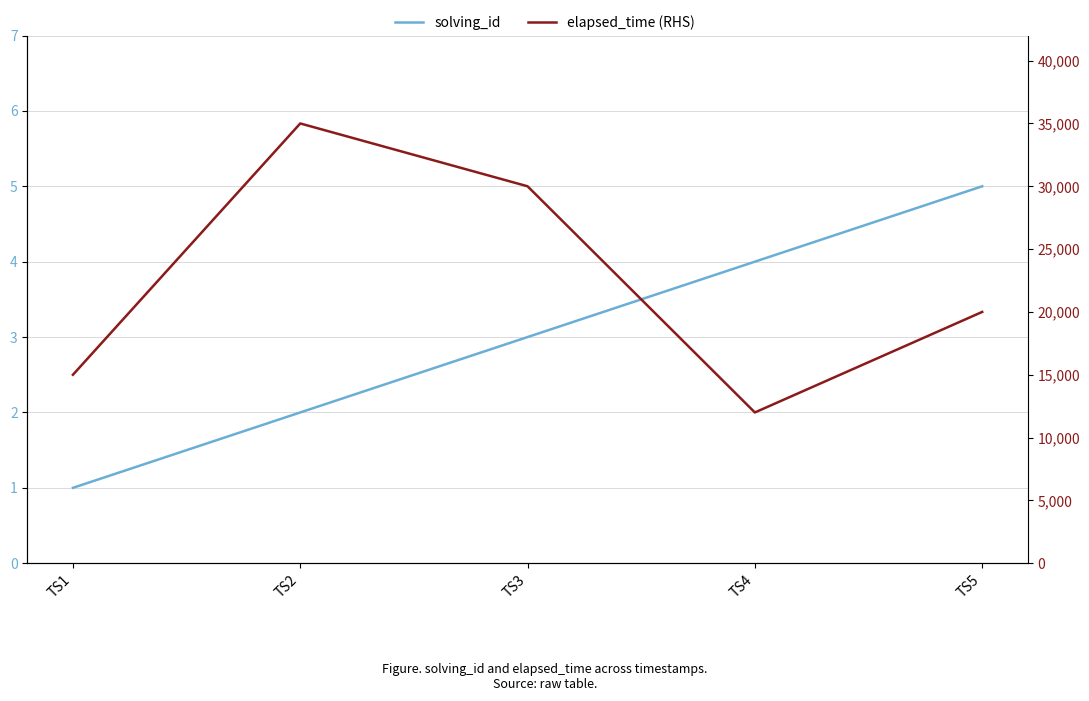

True or false: solving_id and elapsed_time (RHS) intersect in this chart.

False